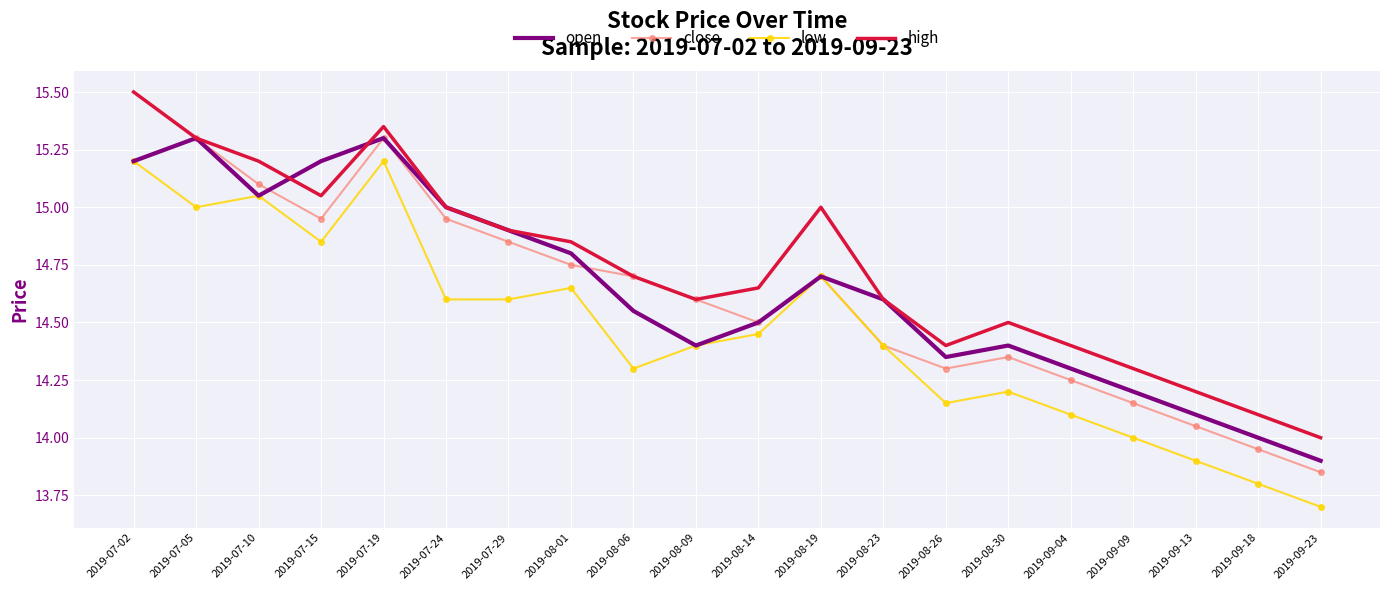

How many interior local valleys does the high series have?

3